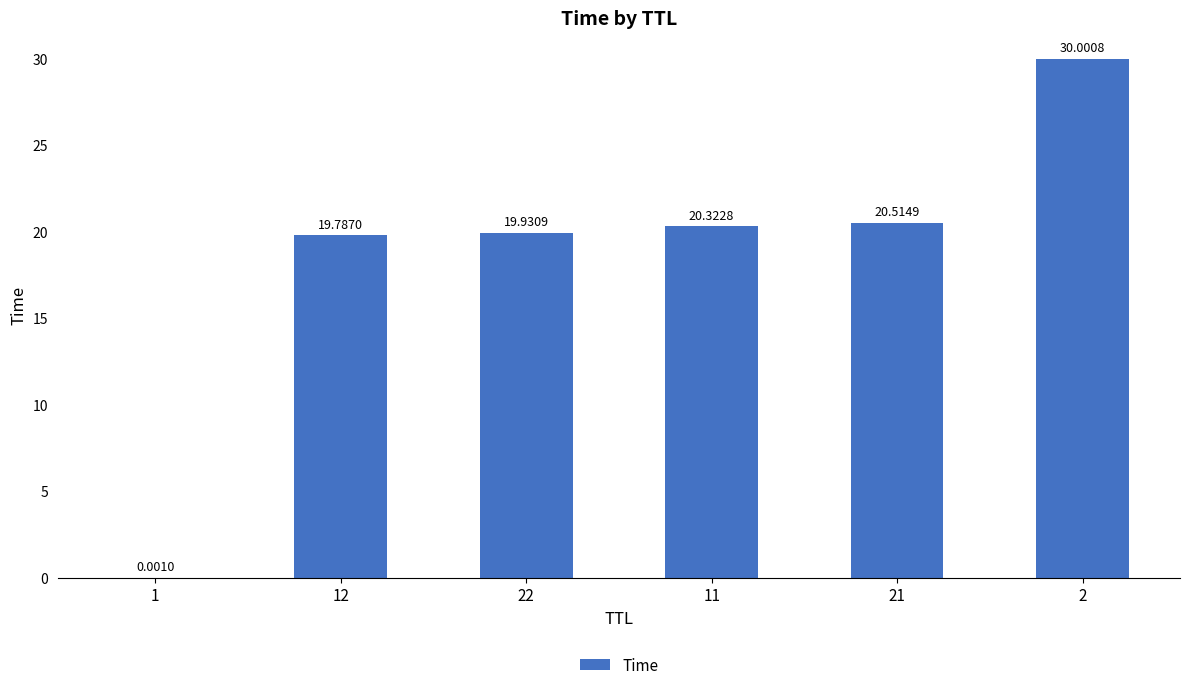

What is the change in value from 22 to 21?

+0.6